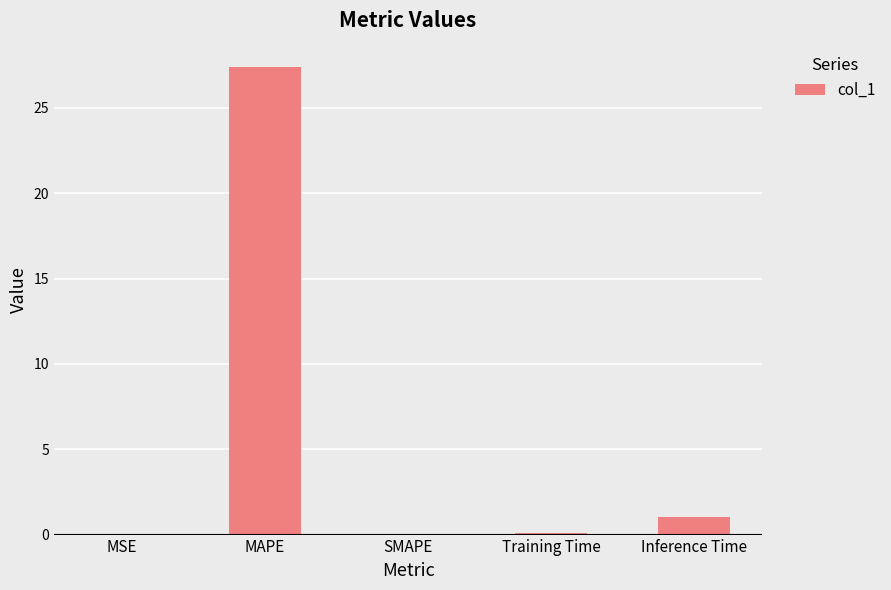

Which category has the highest value across all series?

MAPE